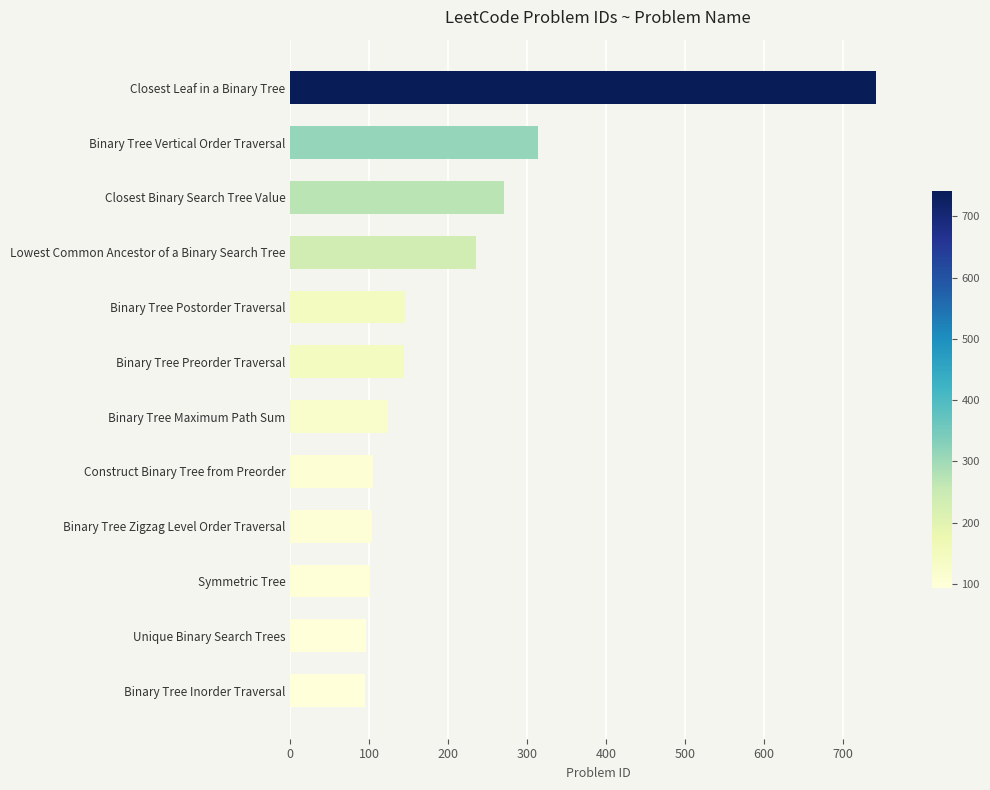

Which label corresponds to the largest value in the chart?

Closest Leaf in a Binary Tree